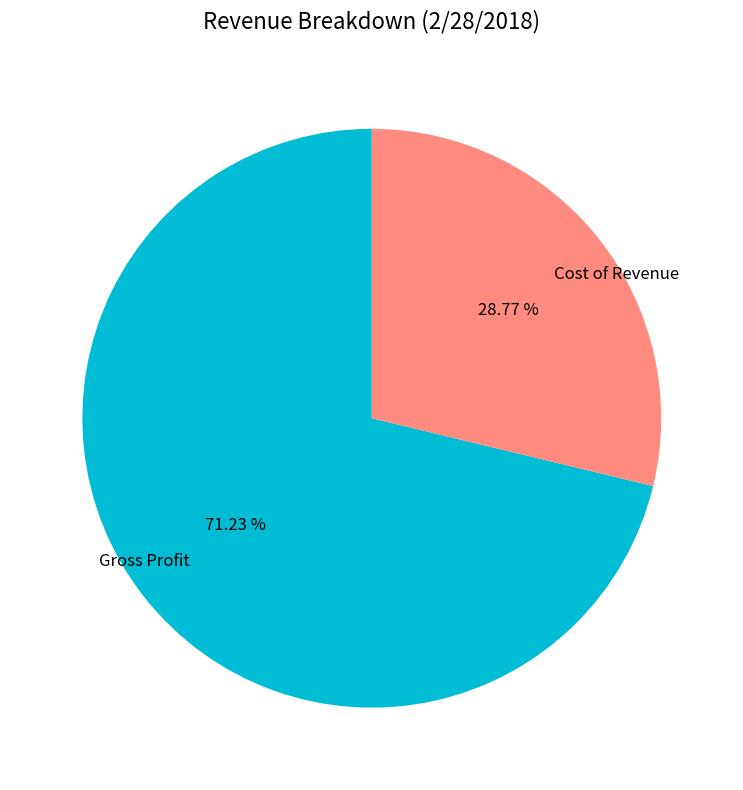

Combined, do Cost of Revenue and Gross Profit account for over 50%?

Yes